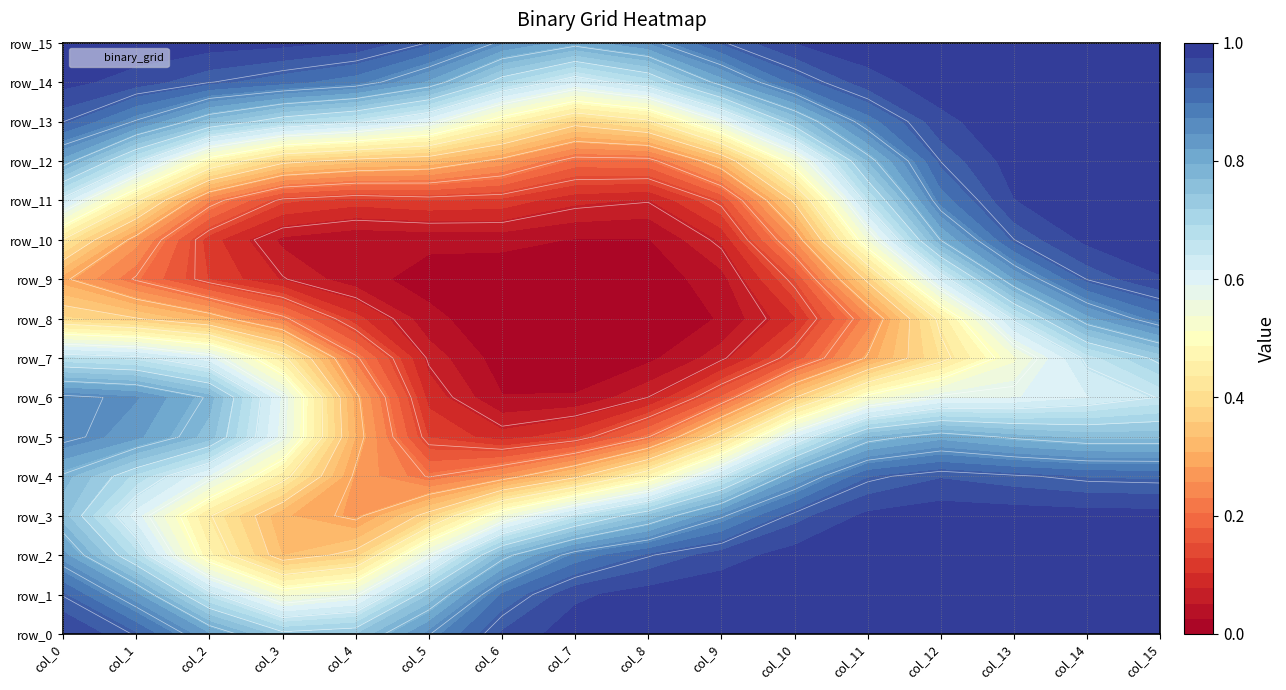

Reading left to right, transcribe all the data shown in this chart.

row_0: 1	1	1	1	1	1	1	1	1	1	1	1	1	1	1	1
row_1: 1	1	1	0	0	1	1	1	1	1	1	1	1	1	1	1
row_2: 1	1	0	0	0	1	1	1	1	1	1	1	1	1	1	1
row_3: 1	0	0	0	0	0	1	1	1	1	1	1	1	1	1	1
row_4: 1	0	1	1	0	0	0	0	0	1	1	1	1	1	1	1
row_5: 1	1	1	1	0	0	0	0	0	0	1	1	1	1	1	1
row_6: 1	1	1	1	0	0	0	0	0	0	0	1	1	0	0	0
row_7: 1	1	1	1	0	0	0	0	0	0	0	0	0	0	1	1
row_8: 0	0	0	0	0	0	0	0	0	0	0	0	0	1	1	1
row_9: 0	0	0	0	0	0	0	0	0	0	0	0	1	1	1	1
row_10: 1	0	0	0	0	0	0	0	0	0	0	1	1	1	1	1
row_11: 1	0	0	0	0	0	0	0	0	0	0	1	1	1	1	1
row_12: 1	1	0	0	0	0	1	0	0	0	0	1	1	1	1	1
row_13: 1	1	1	1	1	1	0	0	0	1	1	1	1	1	1	1
row_14: 1	1	1	1	1	1	1	0	1	1	1	1	1	1	1	1
row_15: 1	1	1	1	1	1	1	1	1	1	1	1	1	1	1	1